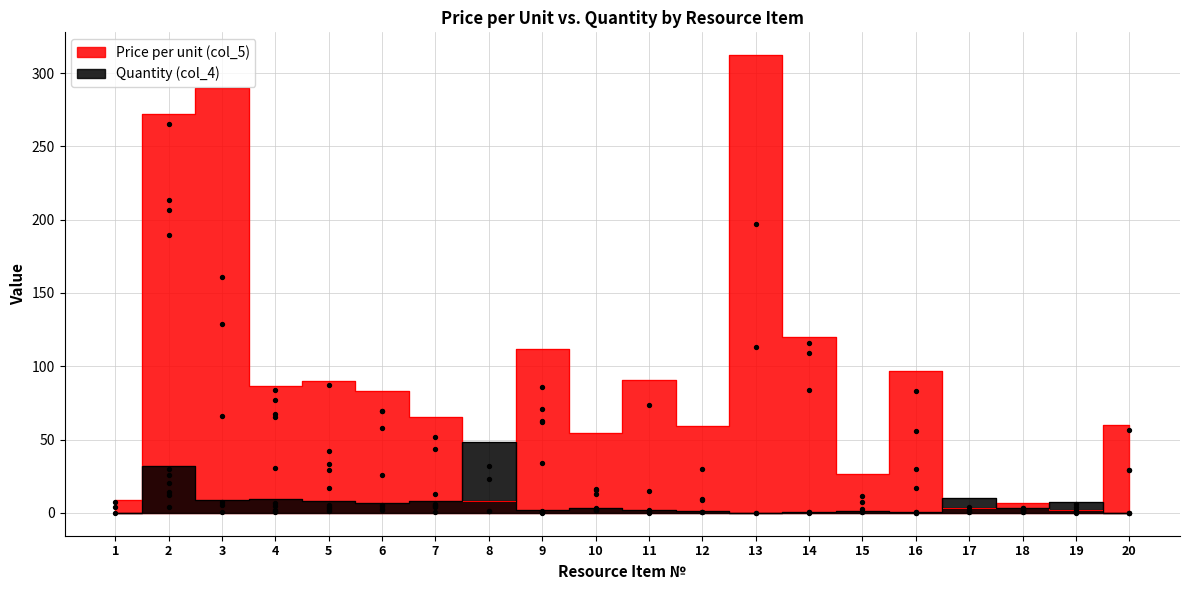

Which series has the largest total across all categories?

Price per unit (col_5)